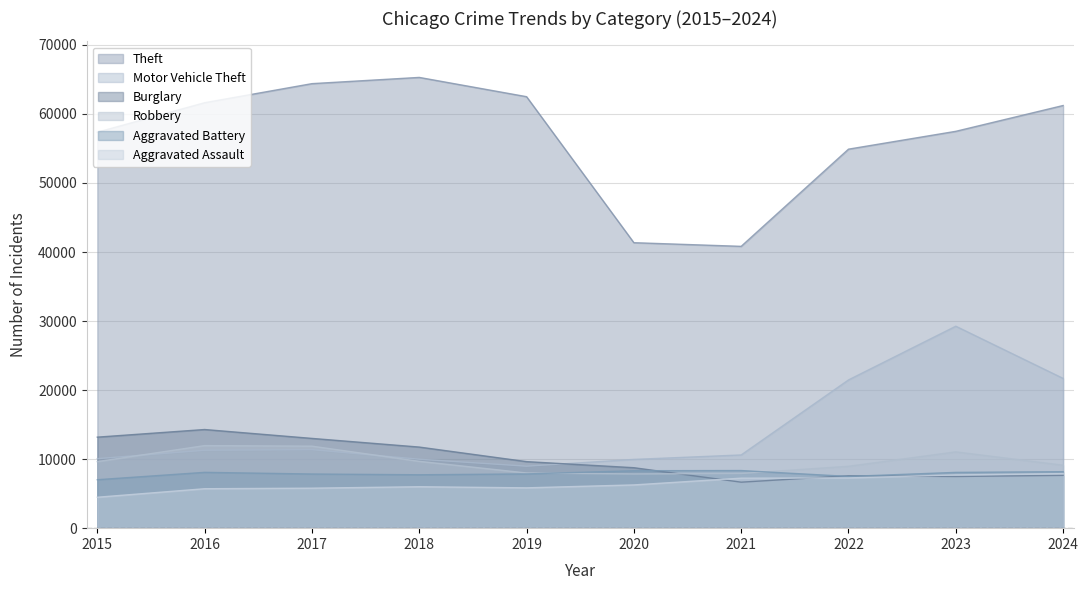

Which has a higher value, 2020 or 2022?

2022